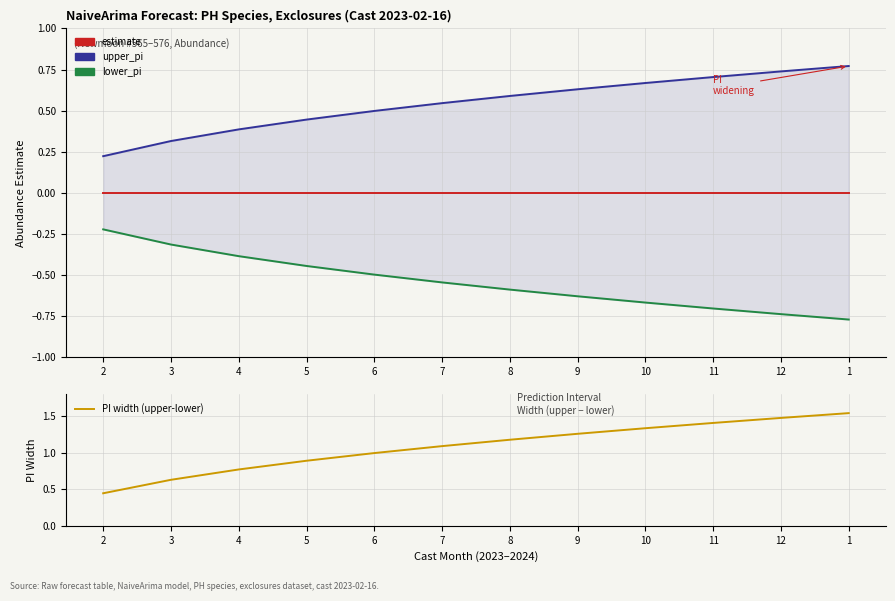

Is it true that upper_pi equals 0.7 at 11?

True